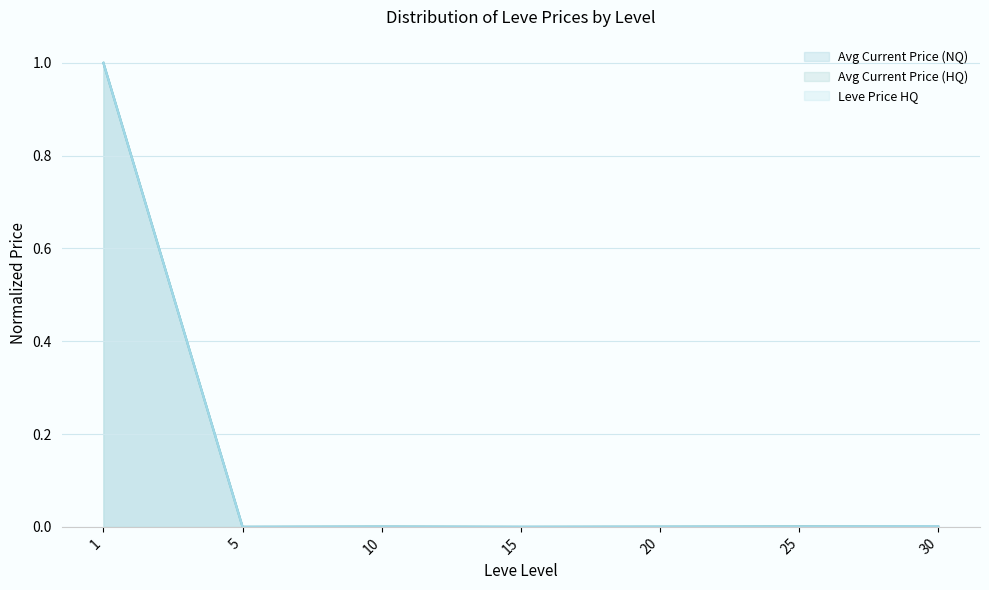

Between 1 and 5, which series saw the biggest shift?

Avg Current Price (HQ)